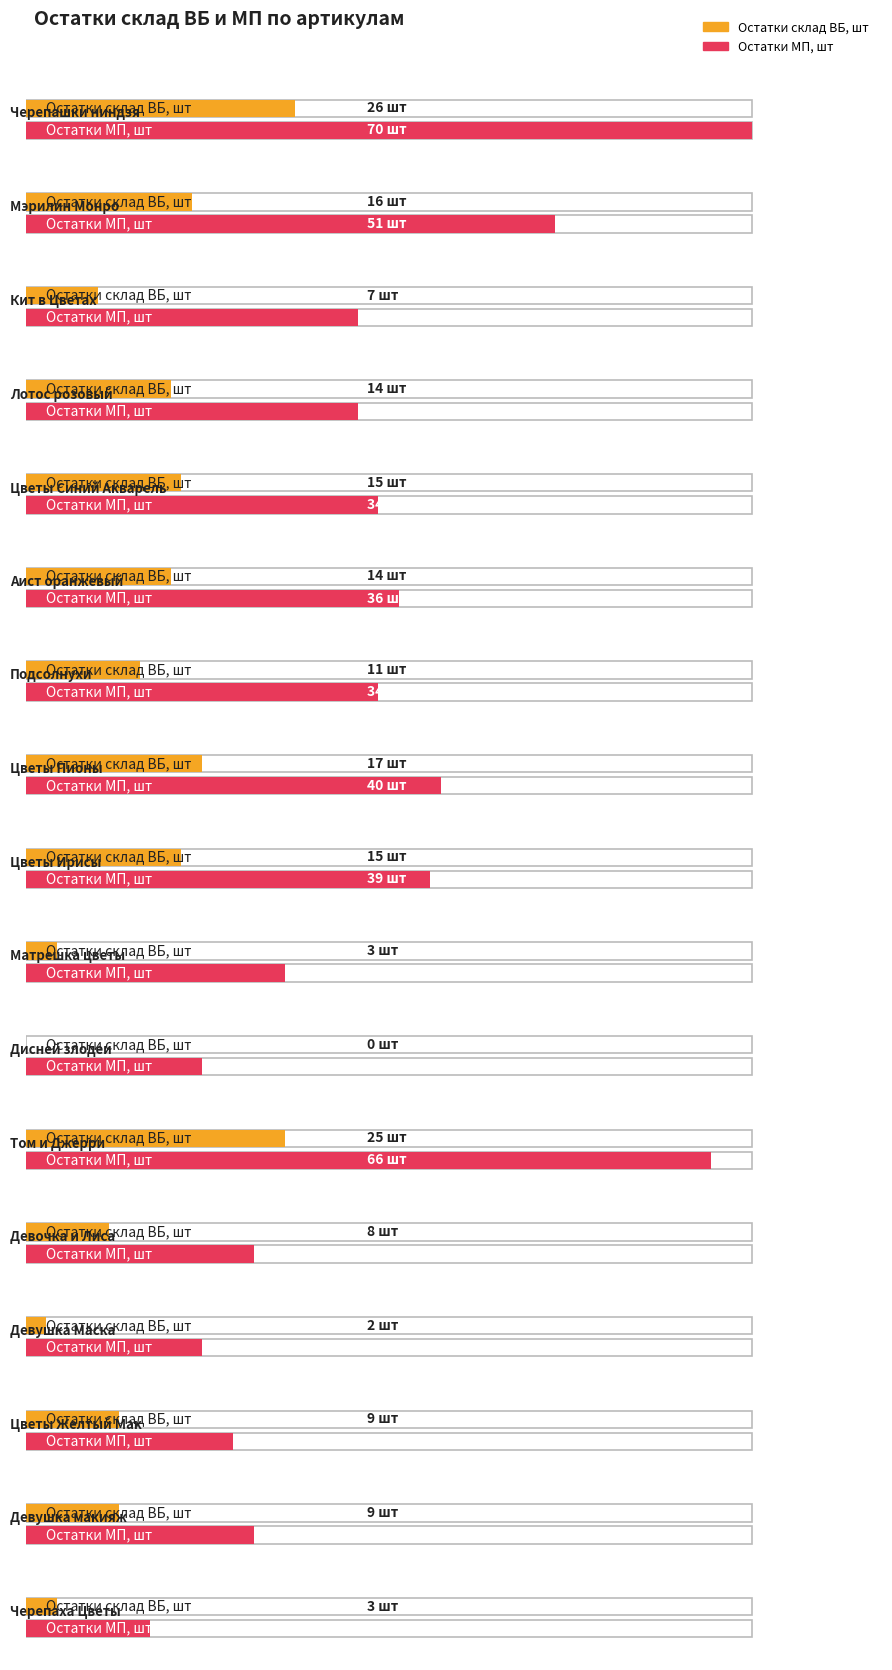

What value does the Остатки склад ВБ, шт series have at Девушка Маска?

2